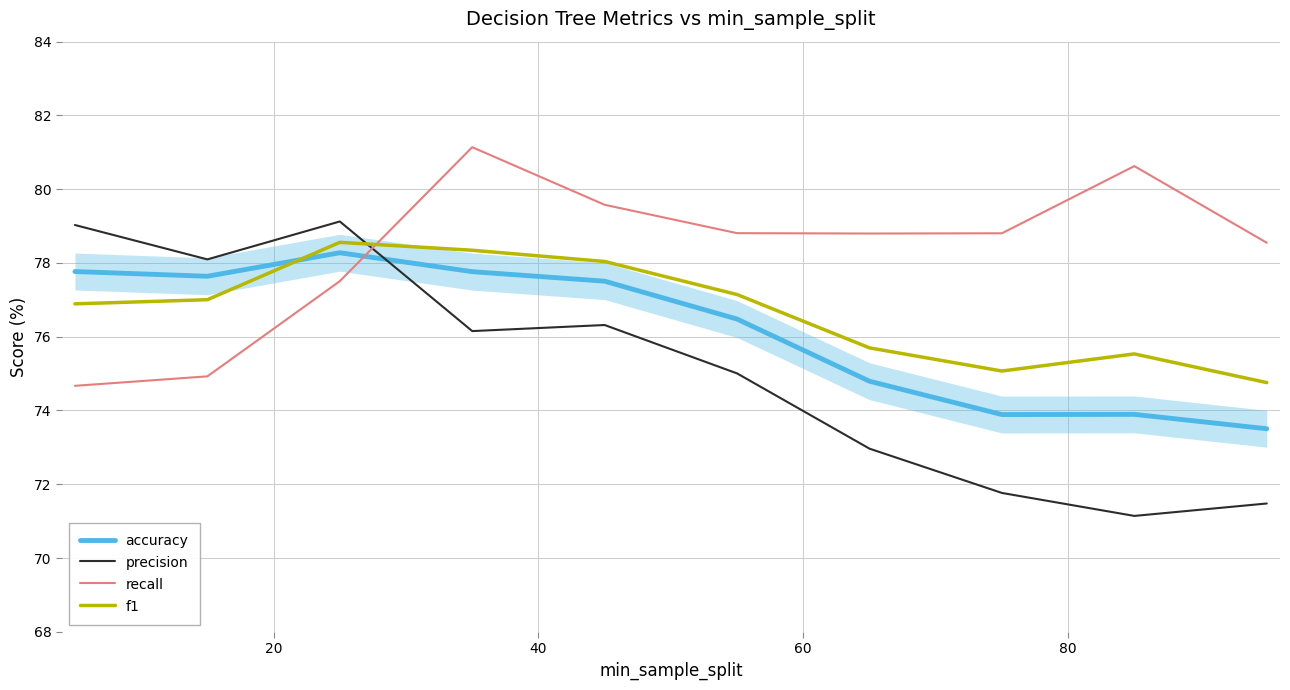

Reading right to left, list all the values displayed in this chart.

accuracy: 73.5	73.9	73.9	74.8	76.5	77.5	77.8	78.3	77.6	77.8
precision: 71.5	71.1	71.8	73.0	75.0	76.3	76.2	79.1	78.1	79.0
recall: 78.5	80.6	78.8	78.8	78.8	79.6	81.1	77.5	74.9	74.7
f1: 74.8	75.5	75.1	75.7	77.1	78.0	78.3	78.6	77.0	76.9